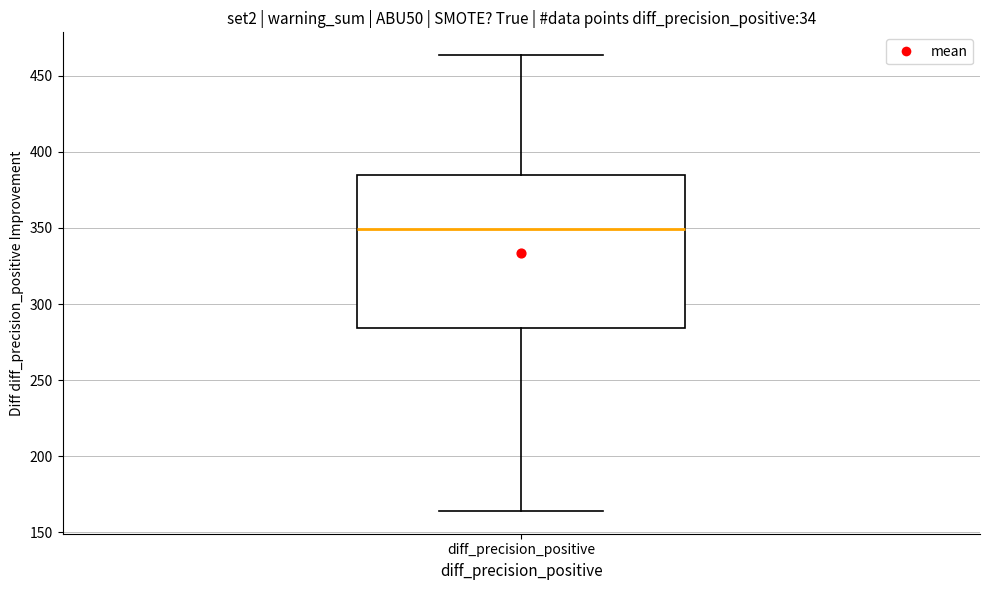

Read this box plot against the y-axis: the position of the median line, the range covered by the box, and the ends of both whiskers. The values are not printed on the chart, so give them approximately, as read against the axis.

median 350, box 285 to 385, whiskers 165 to 465